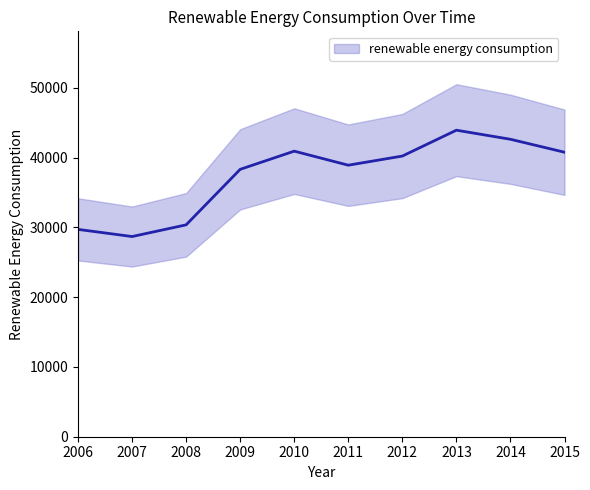

What is the value of the 10th point from the left?

40762.9